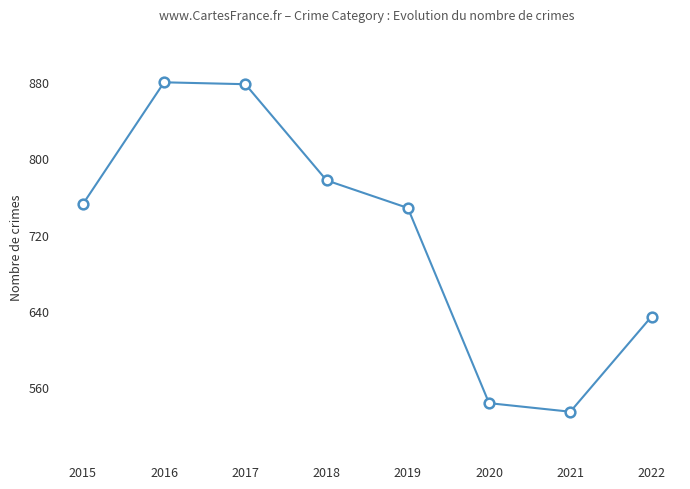

What is the minimum value shown in the chart?

534